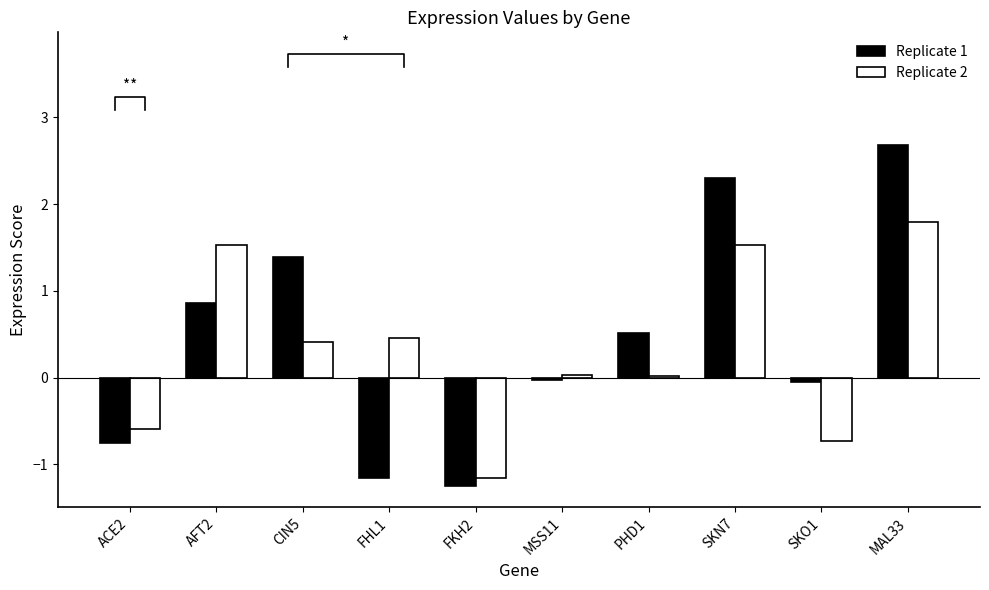

Reading left to right, transcribe all the data shown in this chart.

Replicate 1: -0.8	0.9	1.4	-1.2	-1.2	-0.0	0.5	2.3	-0.0	2.7
Replicate 2: -0.6	1.5	0.4	0.5	-1.2	0.0	0.0	1.5	-0.7	1.8